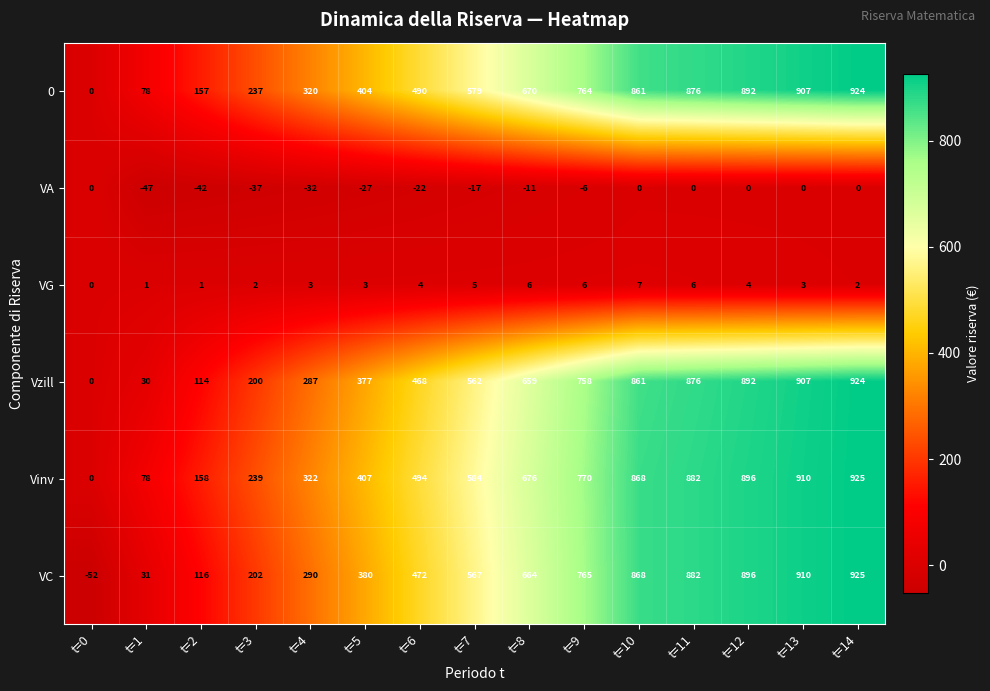

What is the difference between the maximum and second lowest values in the 0 series?

846